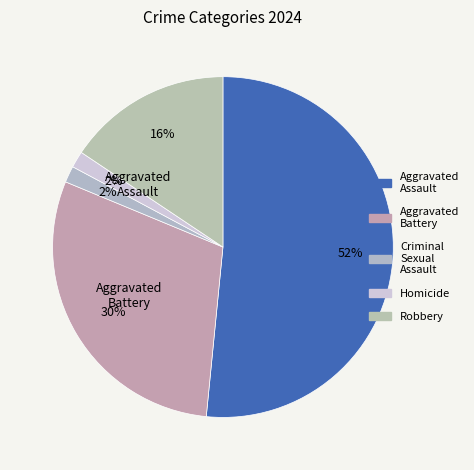

How many segments does this pie chart have?

5